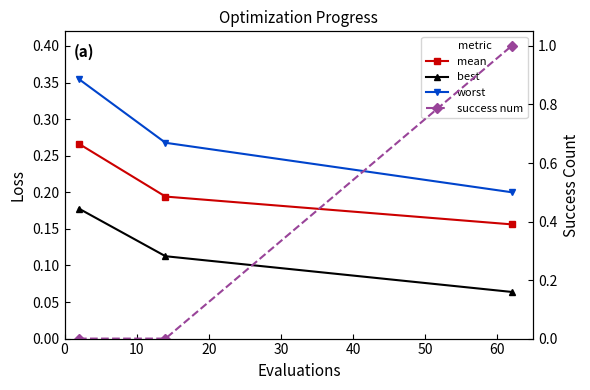

The value of mean at 0 is 0.1. True or false?

False